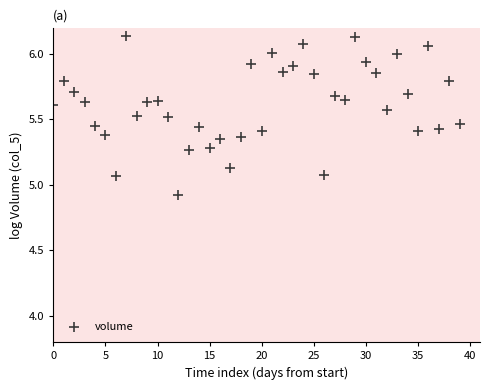

What is the range of Y values (max minus min)?

1.2